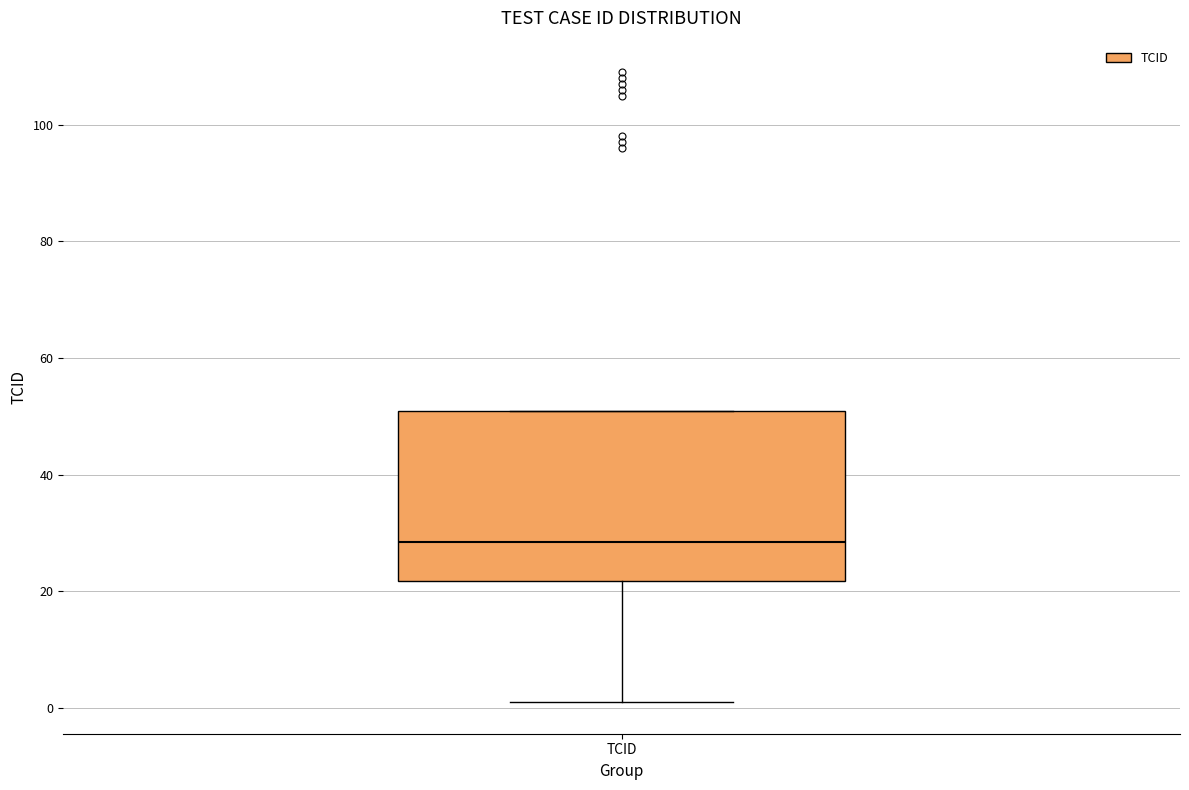

Where does the median line of the box for TCID sit on the y-axis? The values are not printed on the chart, so give them approximately, as read against the axis.

28